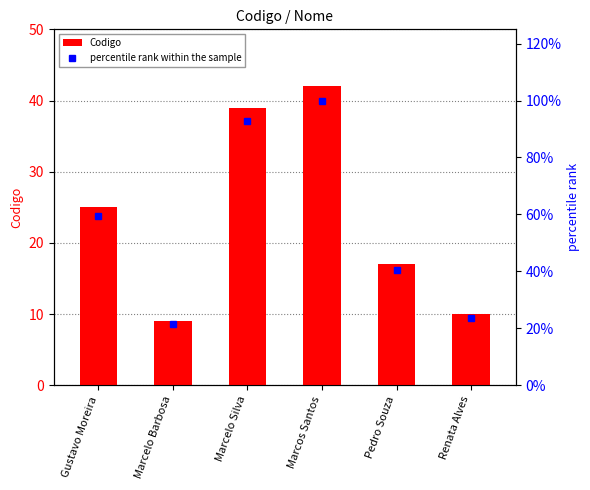

What is the approximate value of percentile rank within the sample at Pedro Souza?

40.5